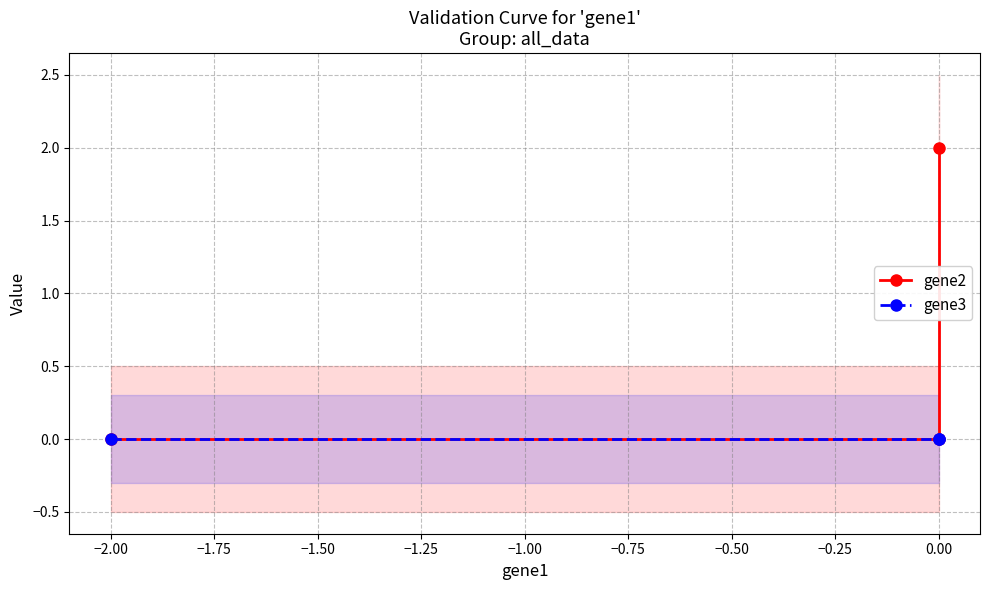

Count the number of data series in this chart.

2